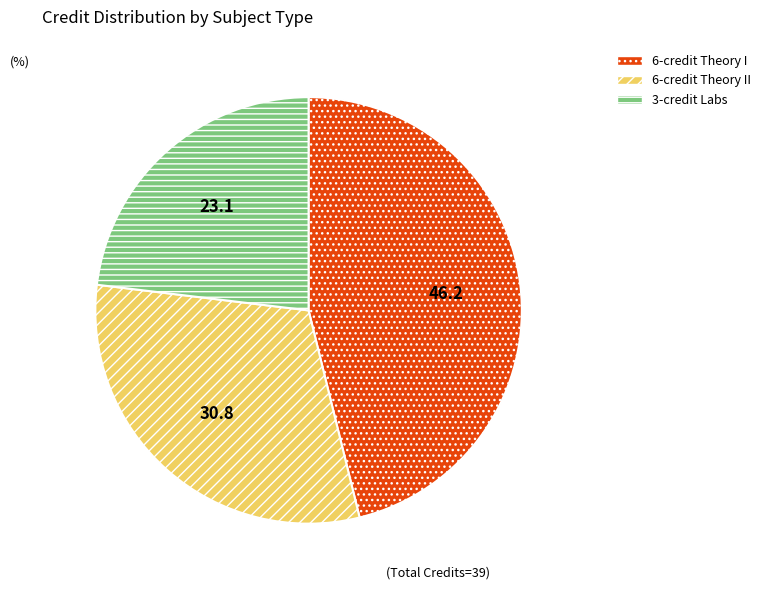

Count the number of slices in the pie.

3